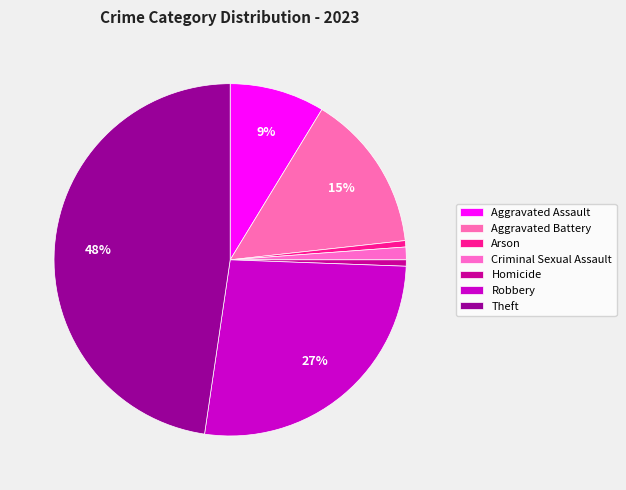

Combined, do Aggravated Assault and Aggravated Battery account for over 50%?

No